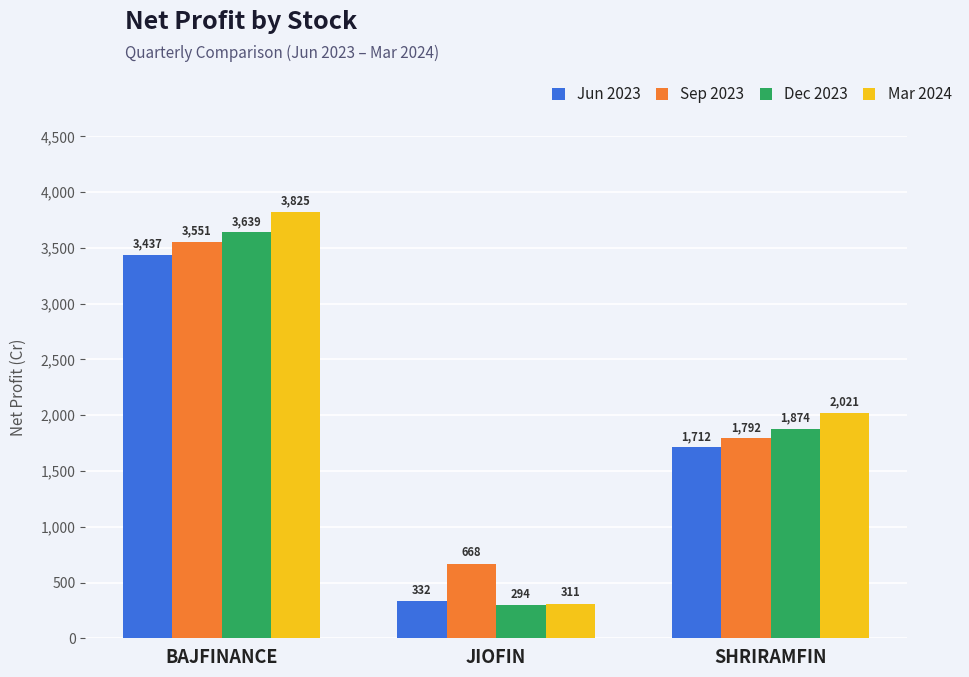

What is the average value of the Jun 2023 series?

1827